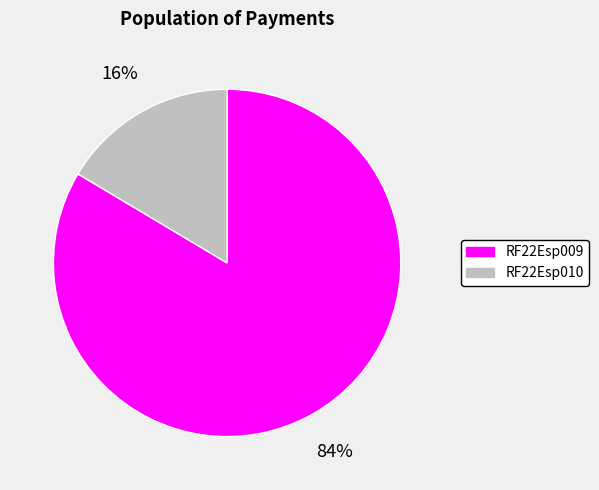

Is there any slice that represents more than half of the pie?

Yes